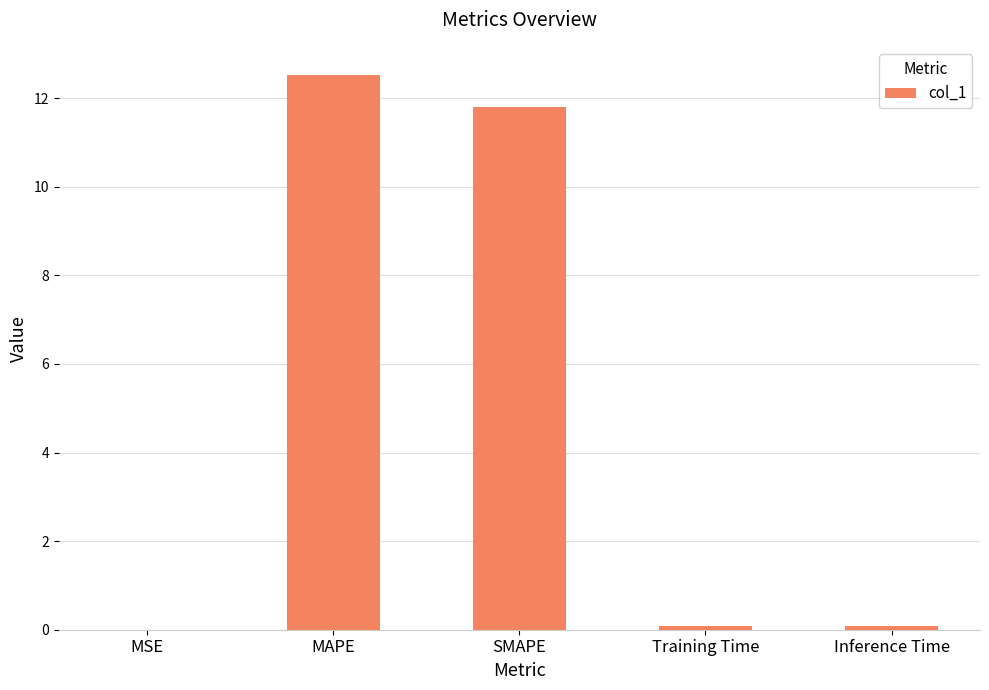

Between MSE and MAPE, which is larger?

MAPE